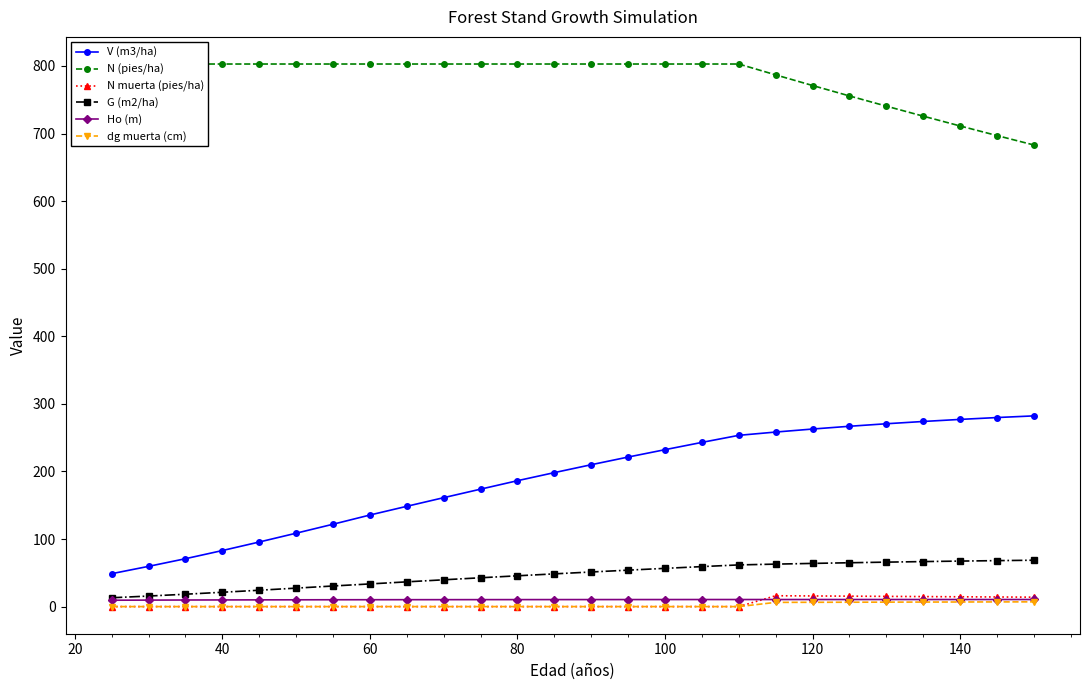

What is the minimum value for Ho (m)?

9.4